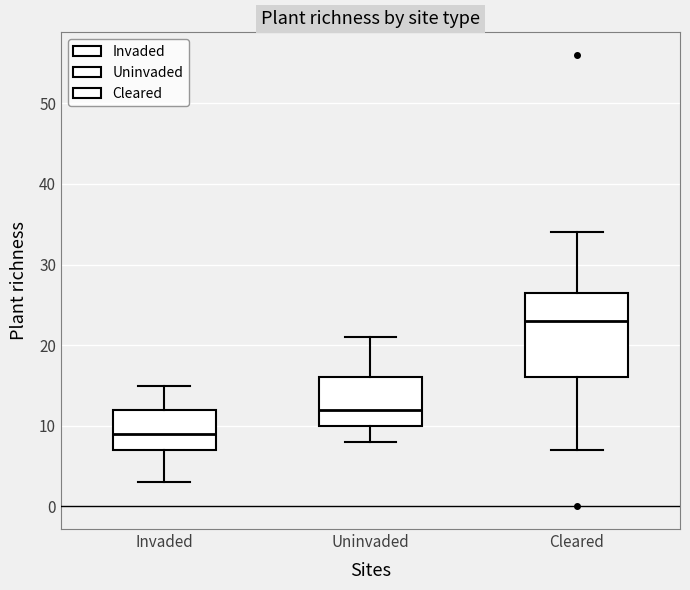

Comparing the boxes themselves (not the whiskers), which one is the tallest?

Cleared